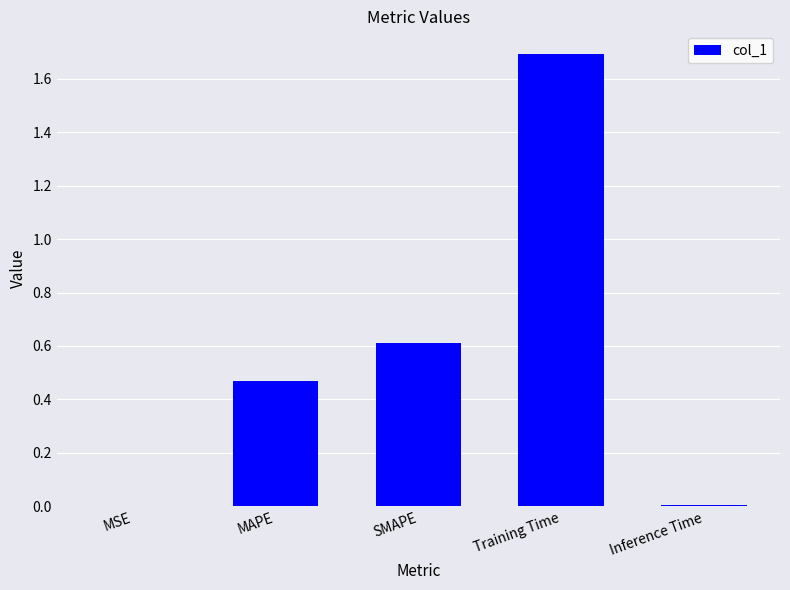

What is the average value?

0.6